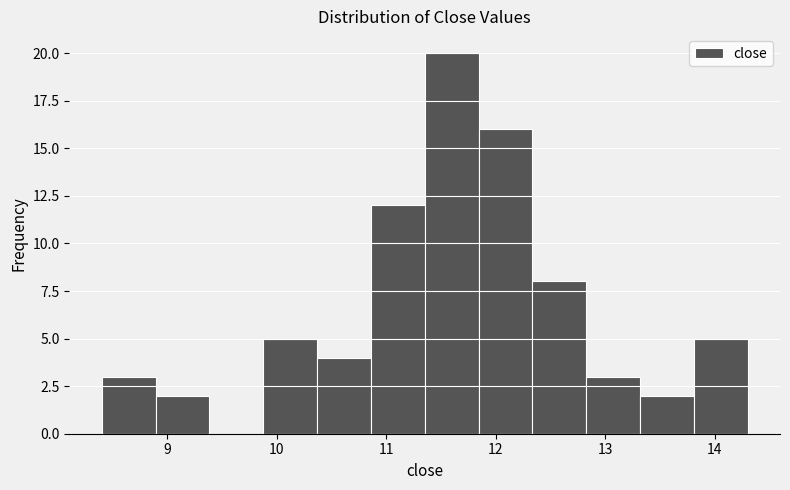

What is the height of the bar covering 13.8 to 14.3 on the x-axis? Neither the bar edges nor the heights are printed on the chart, so give them approximately, as read against the axes.

5